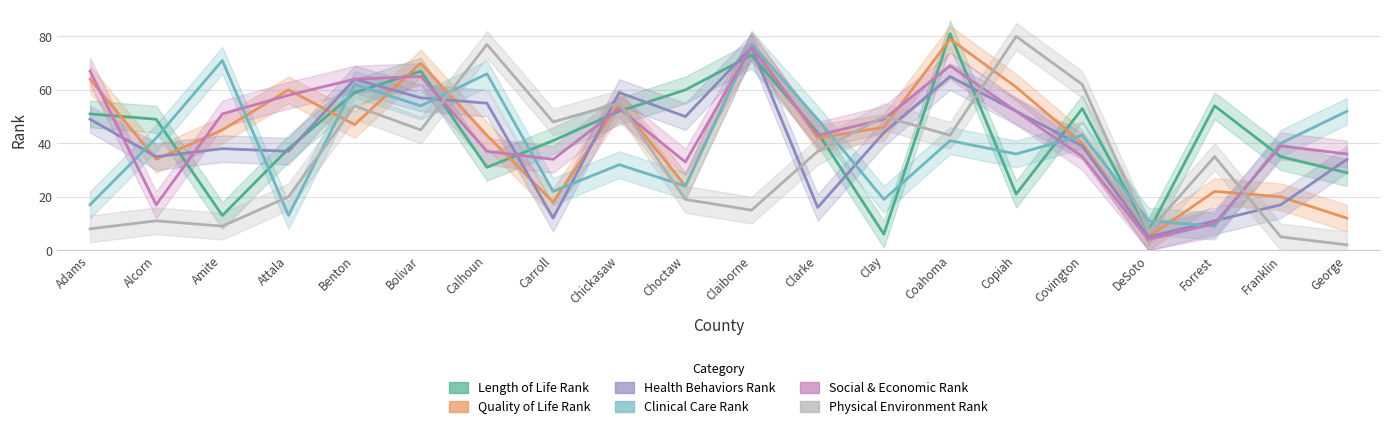

True or false: Physical Environment Rank has a value of 1 at Franklin.

False